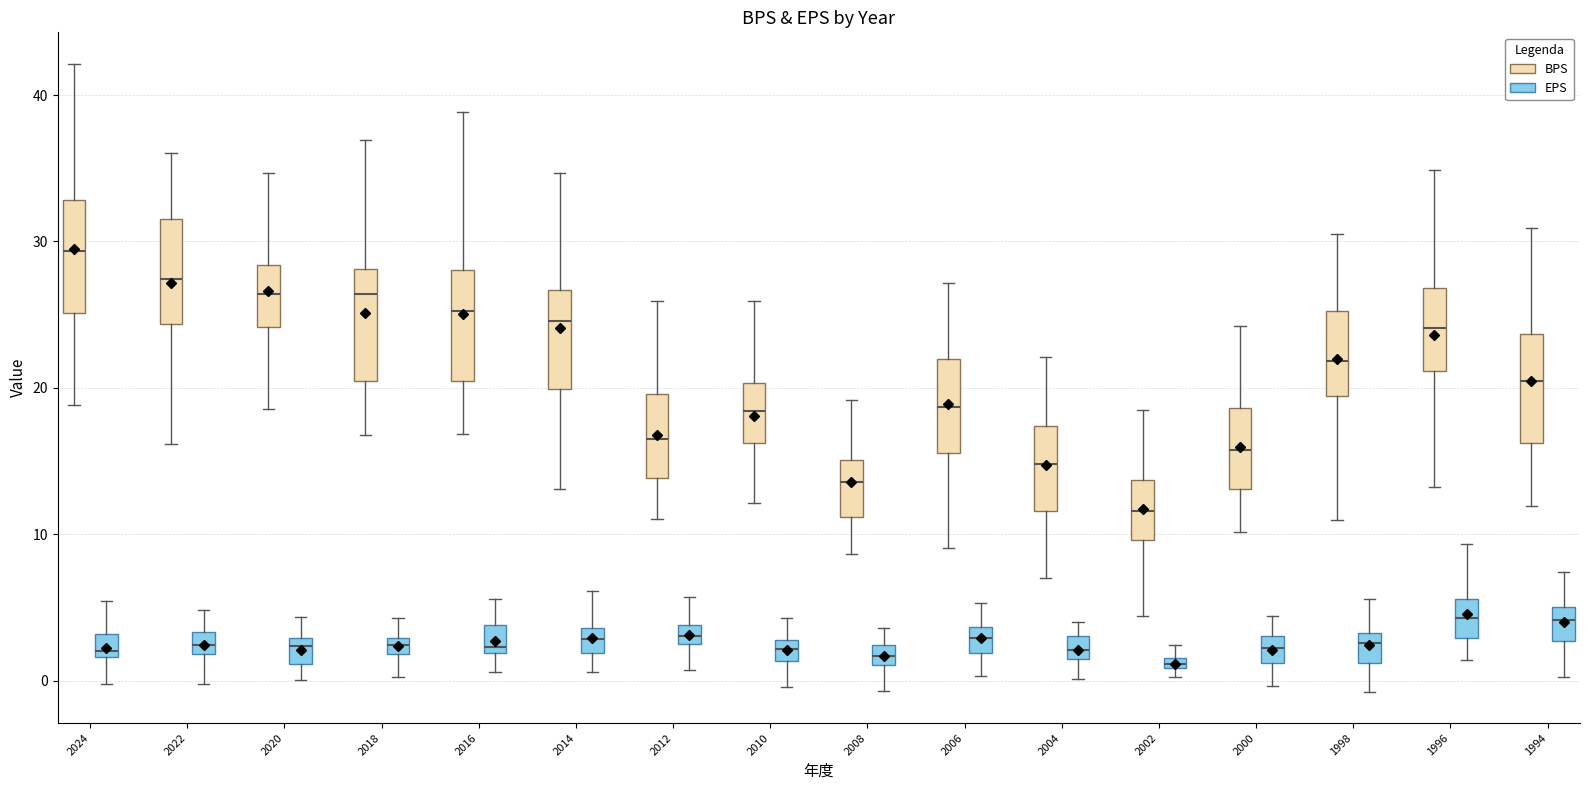

Where is the lower edge of the box for 2022 (EPS) on the y-axis? The values are not printed on the chart, so give them approximately, as read against the axis.

2